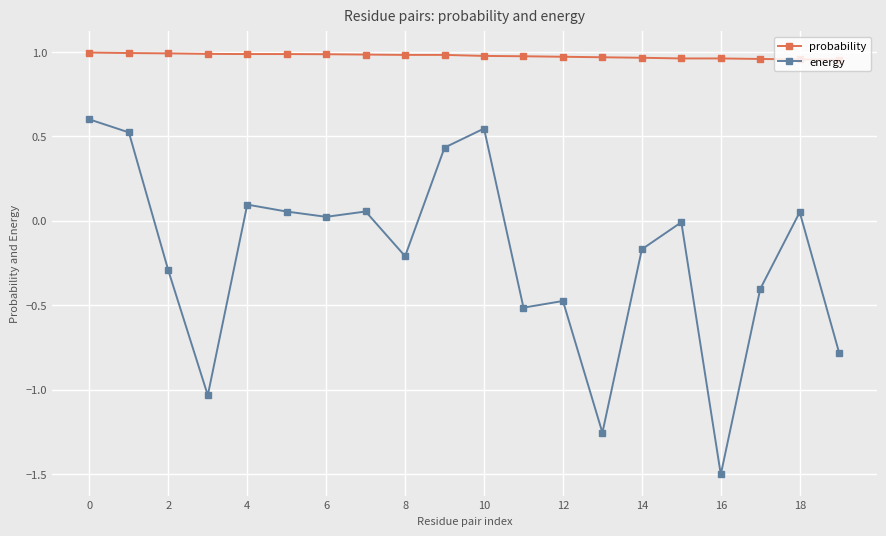

What is the minimum value shown in the chart?

-1.5